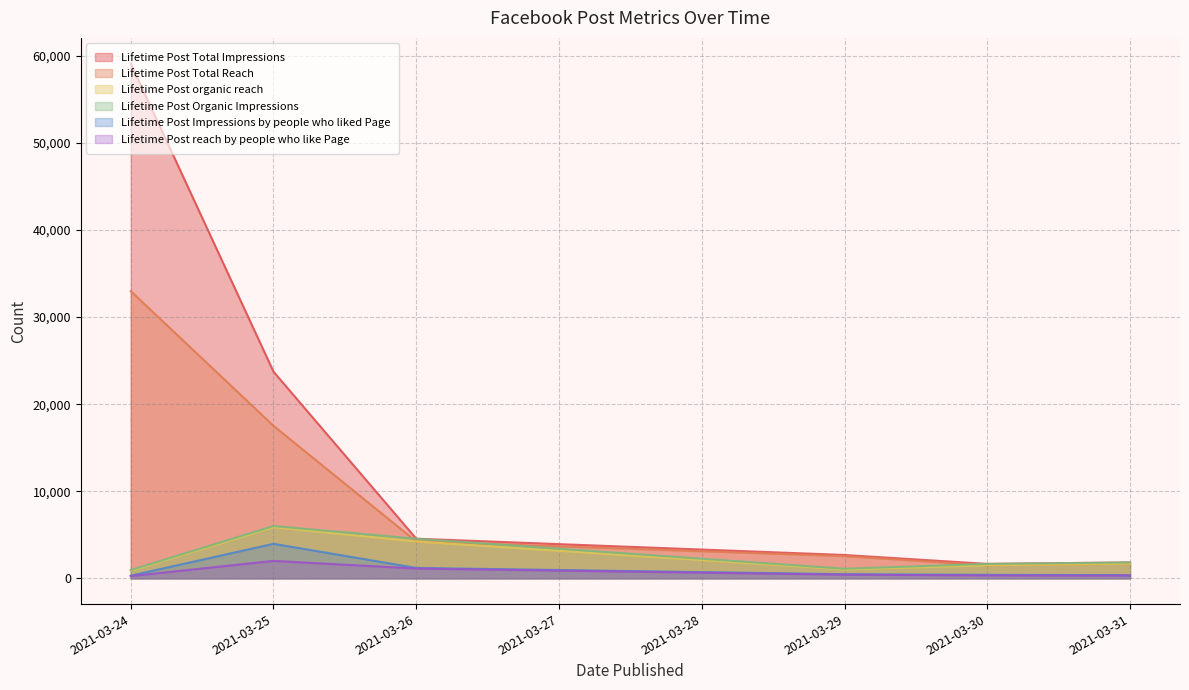

Is the value of Lifetime Post Total Impressions at 2021-03-24 greater than the value of Lifetime Post reach by people who like Page at 2021-03-31?

Yes